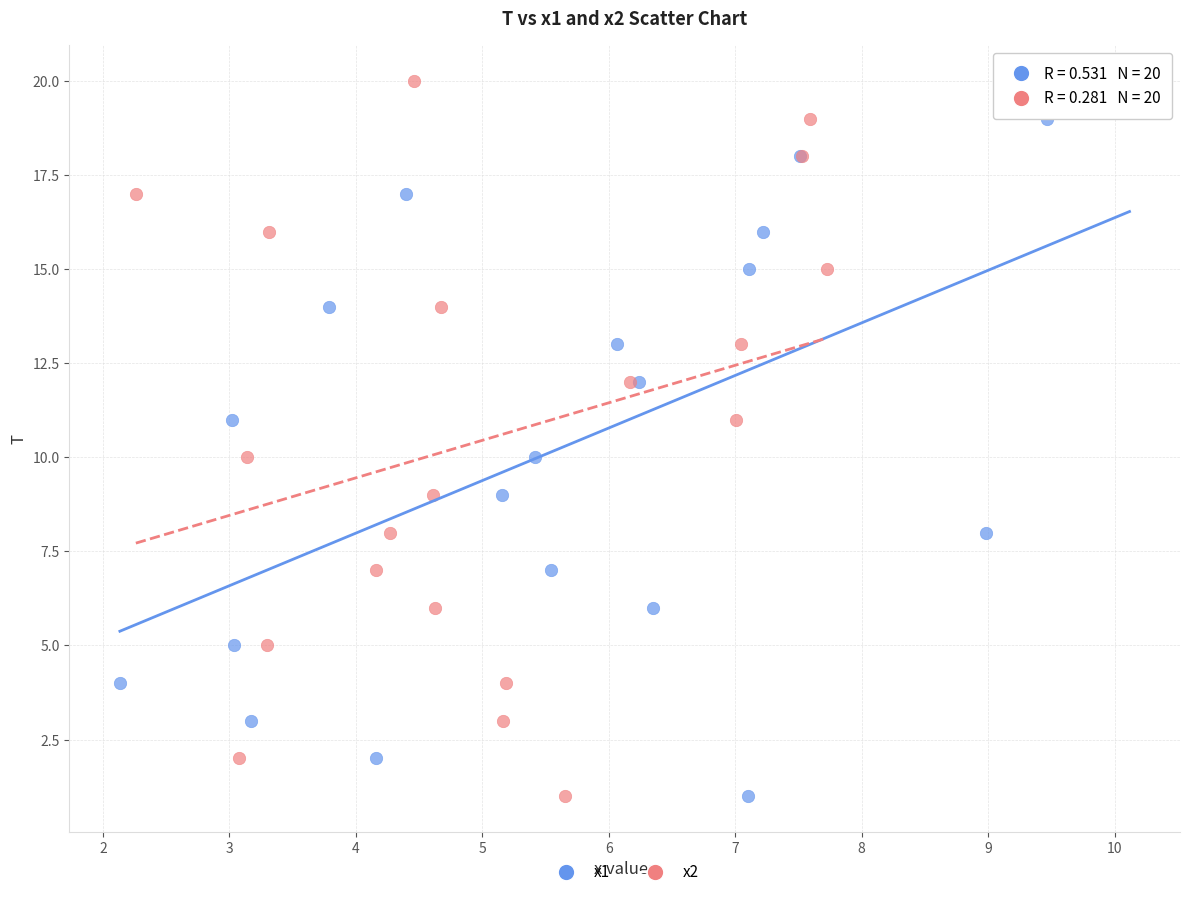

What are all the series names shown in the legend?

x1, x2